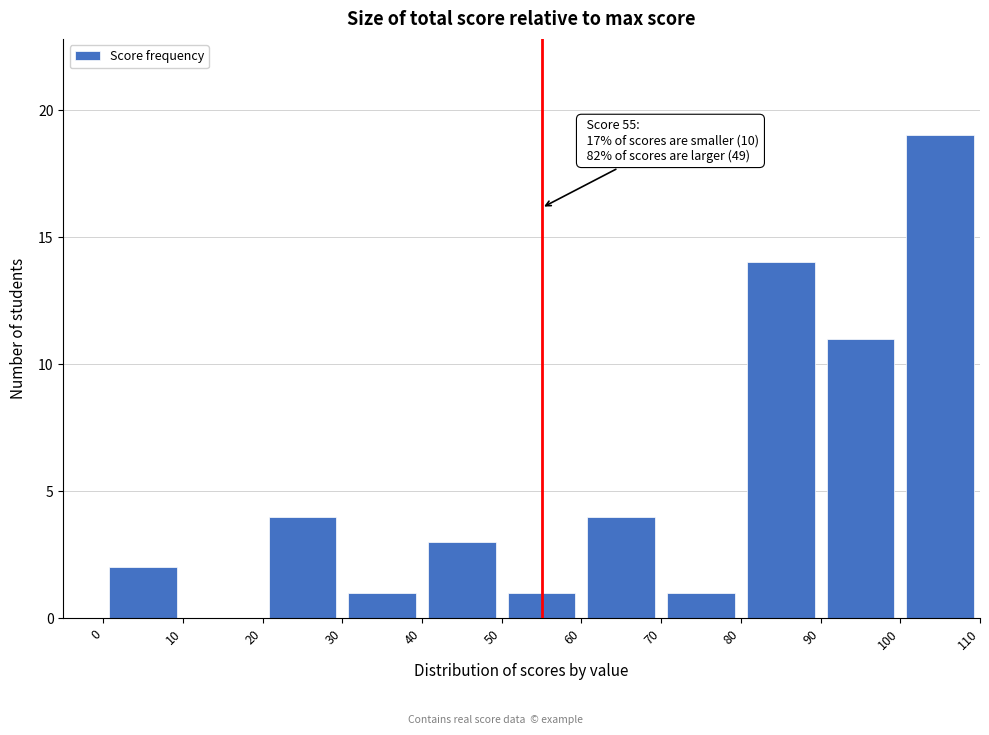

Which range on the x-axis has the tallest bar?

100 to 110